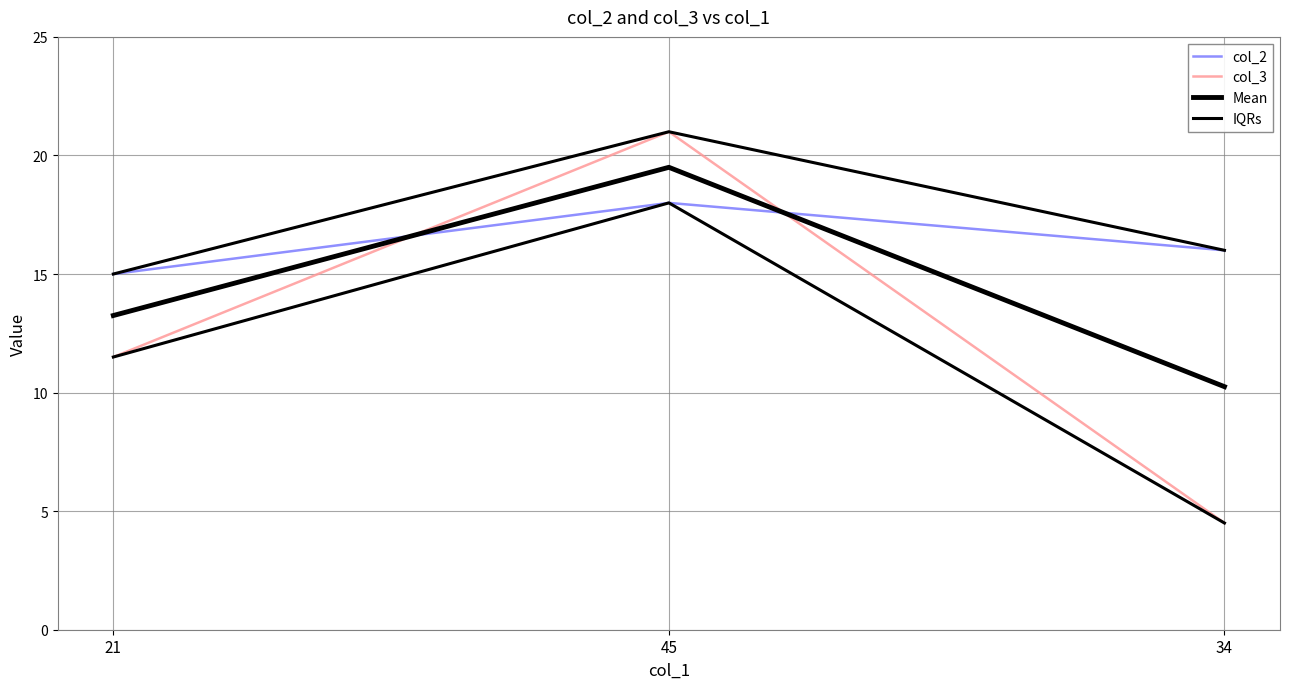

Reading left to right, transcribe all the data shown in this chart.

col_2: 21=15.0	45=18.0	34=16.0
col_3: 21=11.5	45=21.0	34=4.5
Mean: 21=13.2	45=19.5	34=10.2
IQRs: 21=15.0	45=21.0	34=16.0